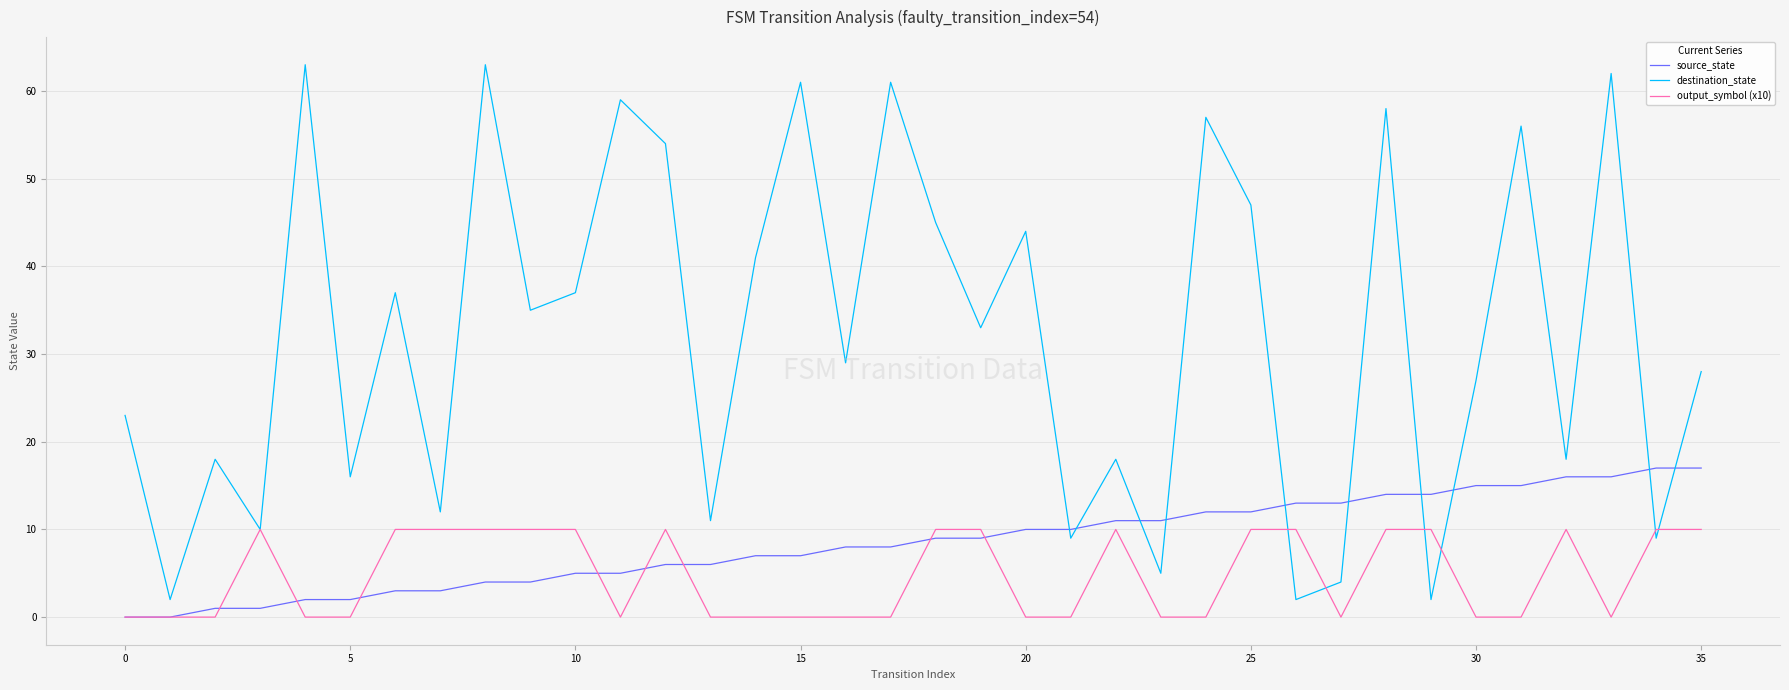

List the series in order of their peak value, highest first.

destination_state, source_state, output_symbol (x10)